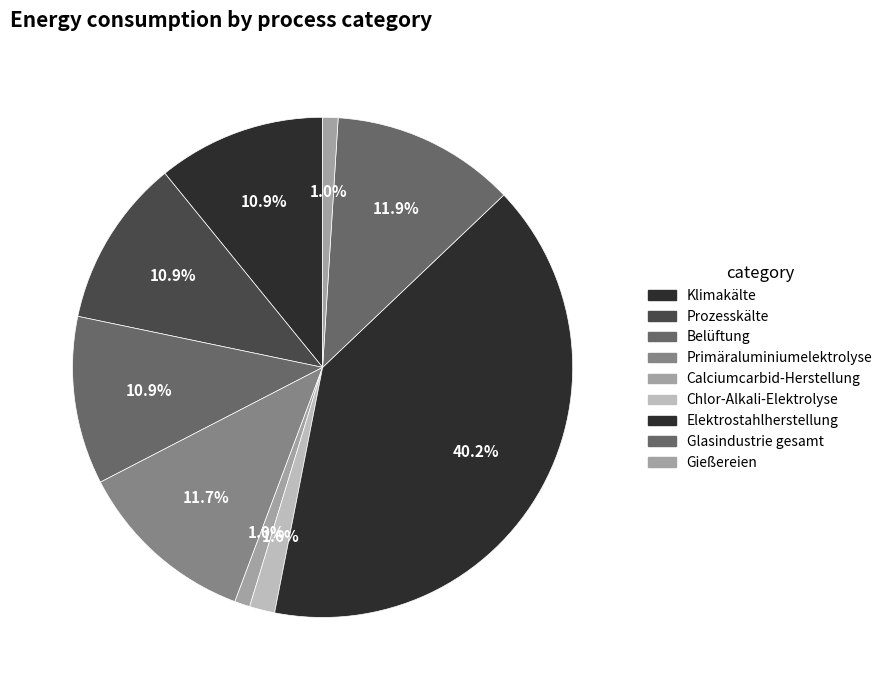

To the nearest percent, what portion does Belüftung represent?

11%